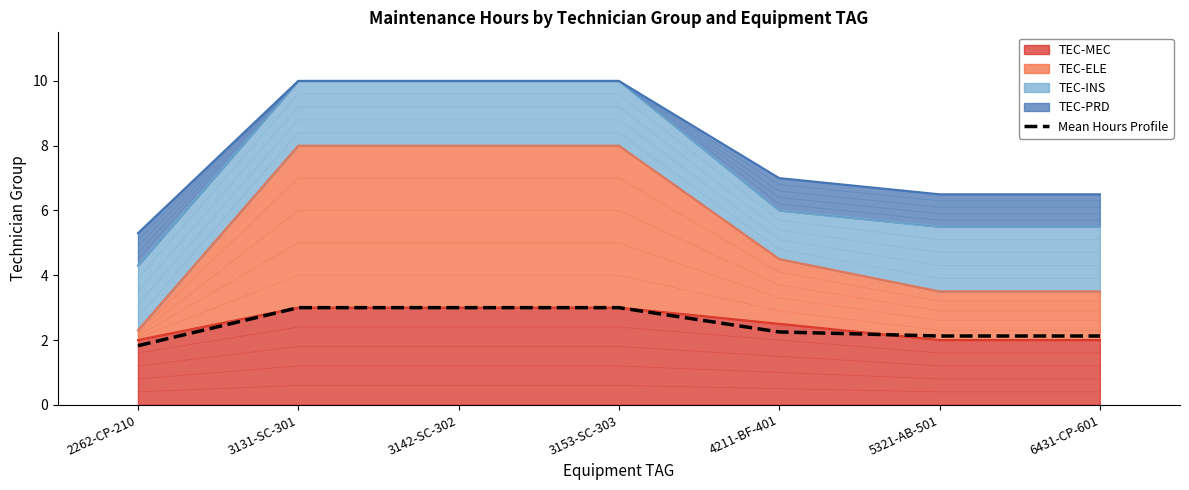

What is the greatest value displayed?

3.0